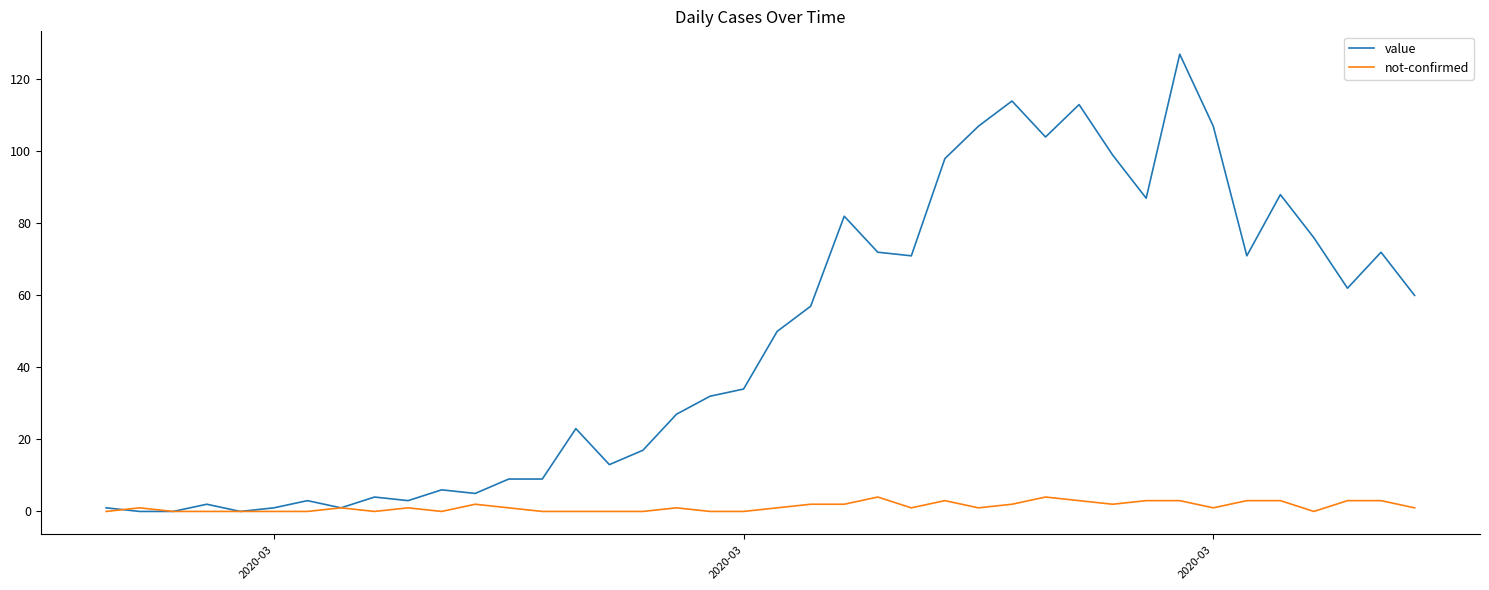

Which series has the largest total across all categories?

value